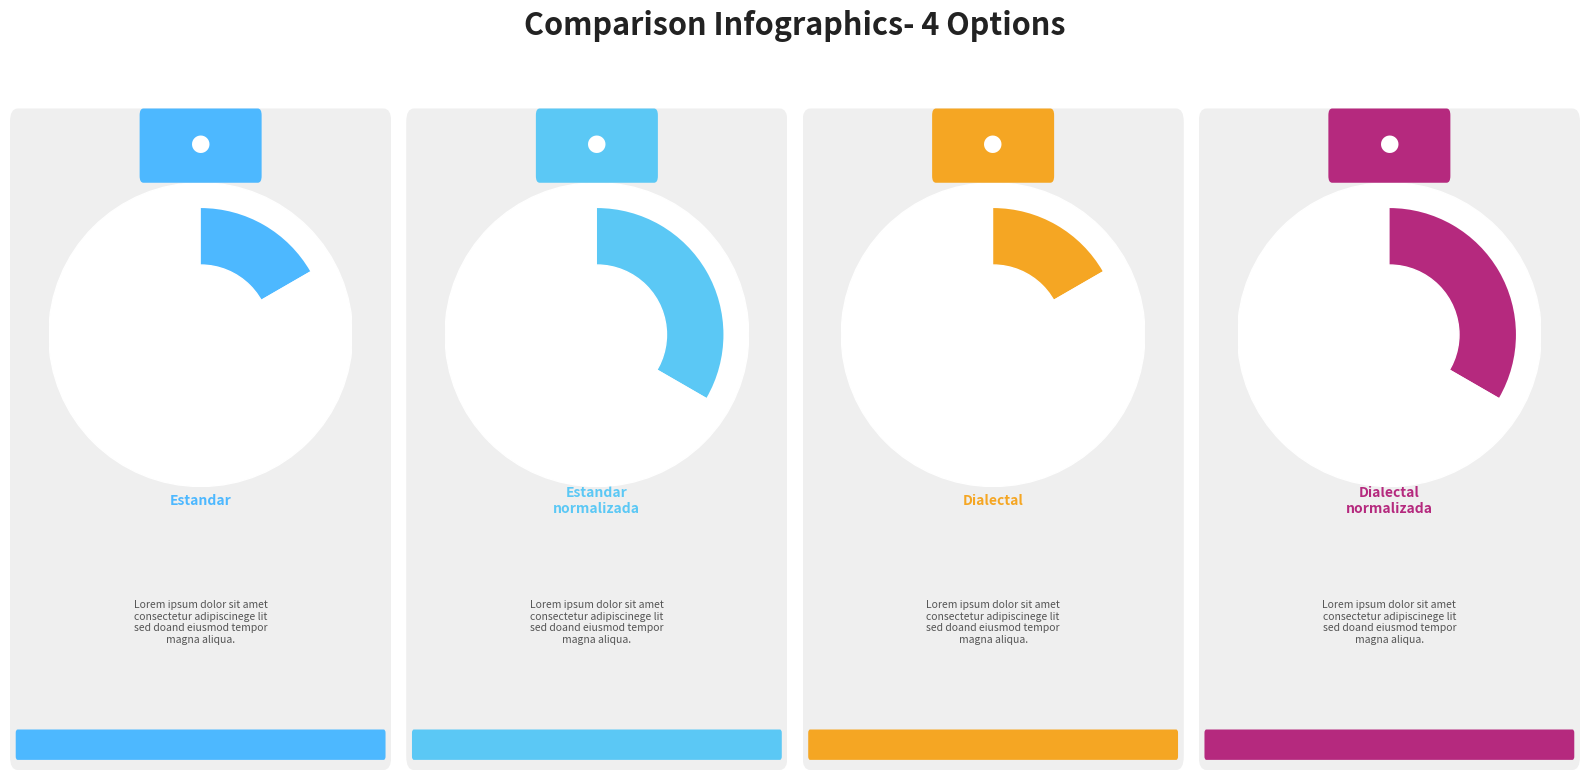

To the nearest percent, what is the average slice percentage?

25%